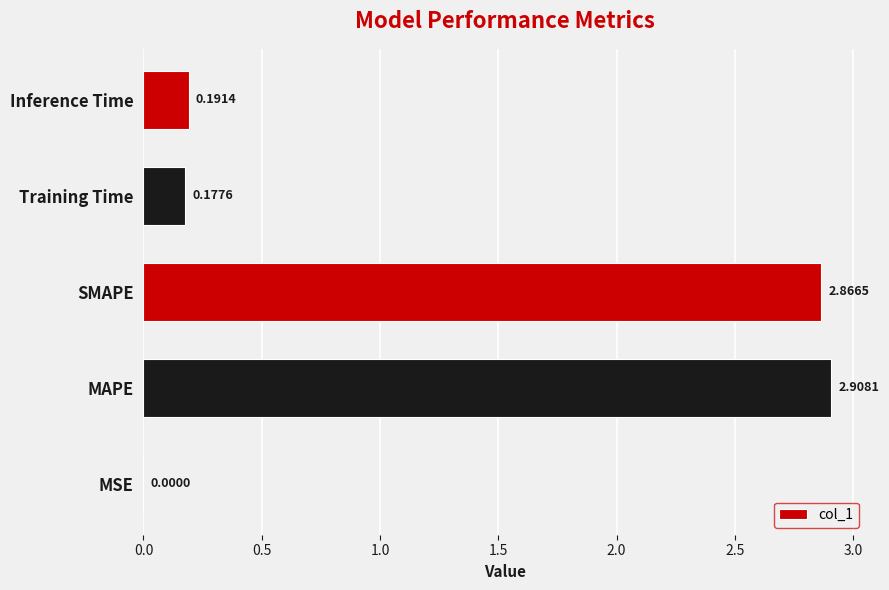

What is the sum of the values at SMAPE and Training Time?

3.0